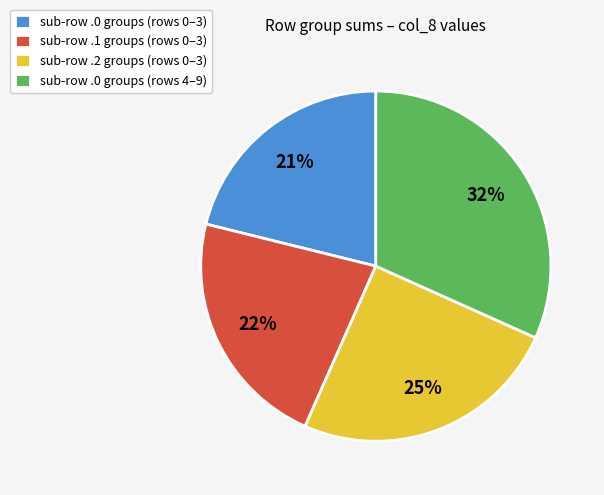

To the nearest percent, what percentage of the pie is sub-row .2 groups (rows 0–3)?

25%